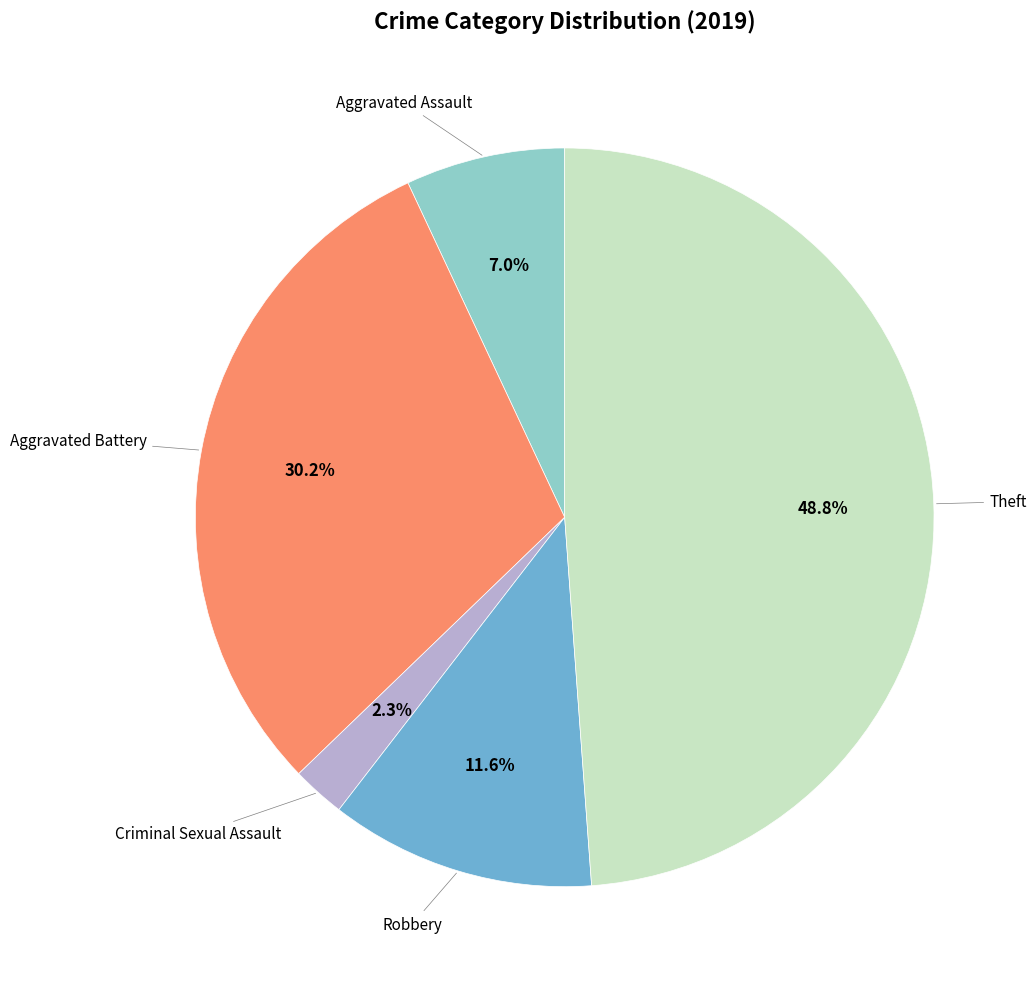

Is there any slice that represents more than half of the pie?

No